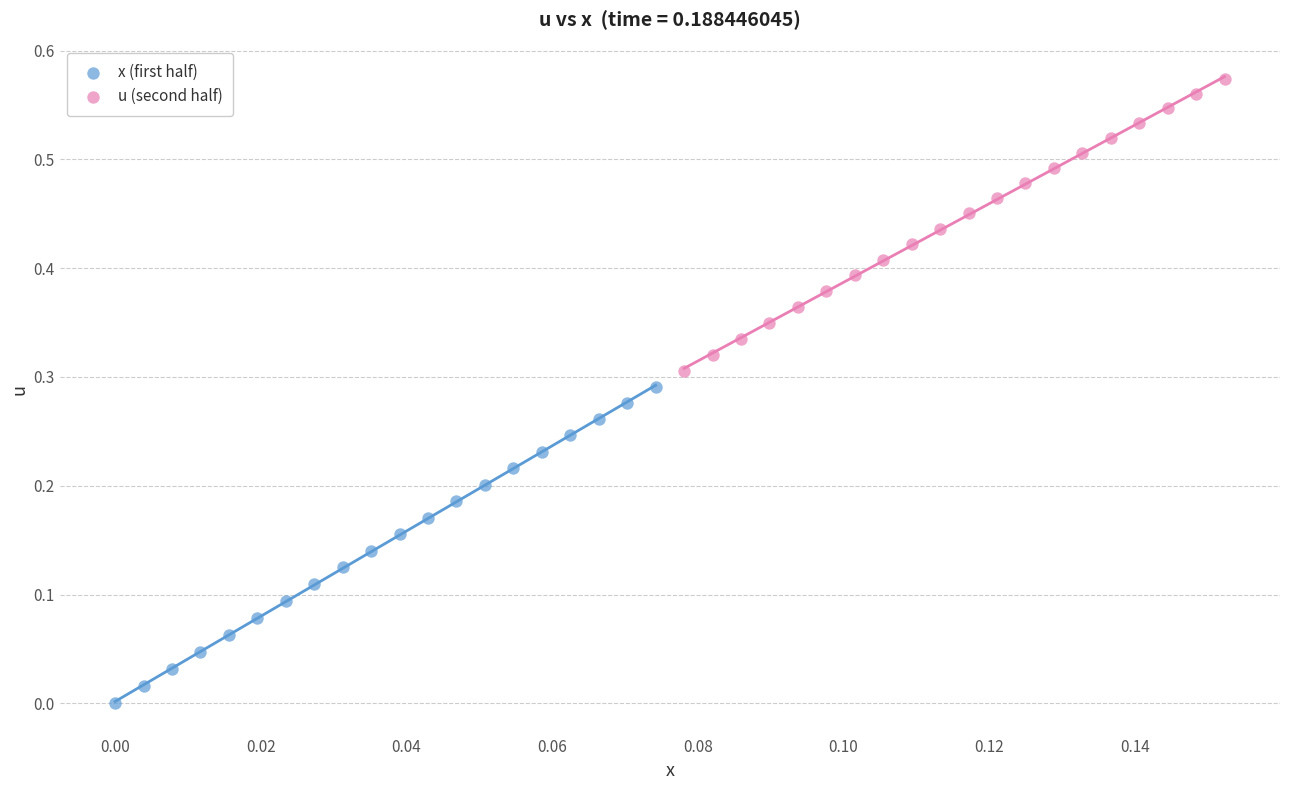

Which series contains the highest Y value?

u (second half)